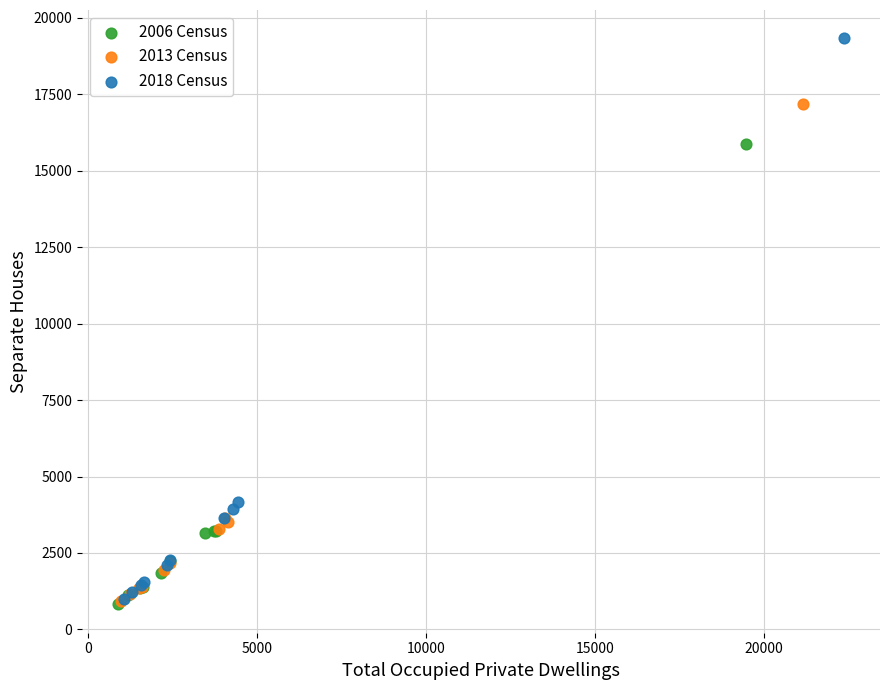

What are all the series names shown in the legend?

2006 Census, 2013 Census, 2018 Census